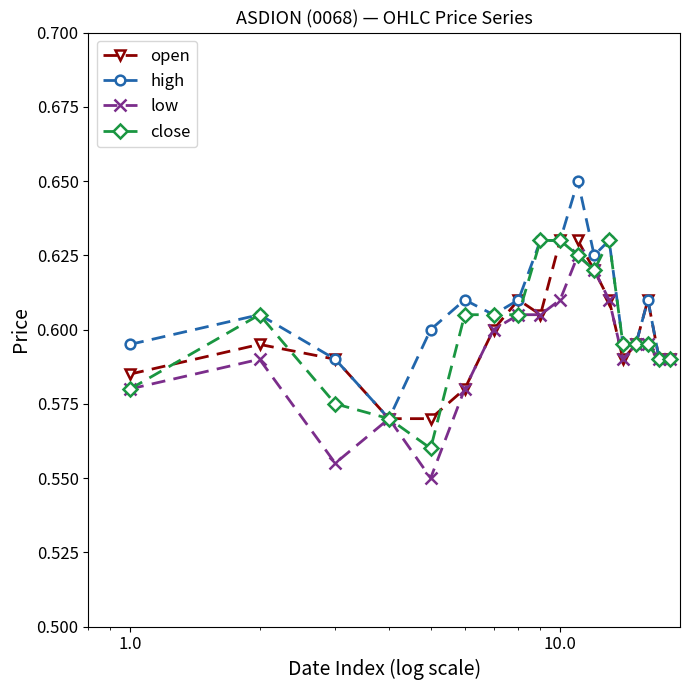

How many open values are between 0 and 1?

18